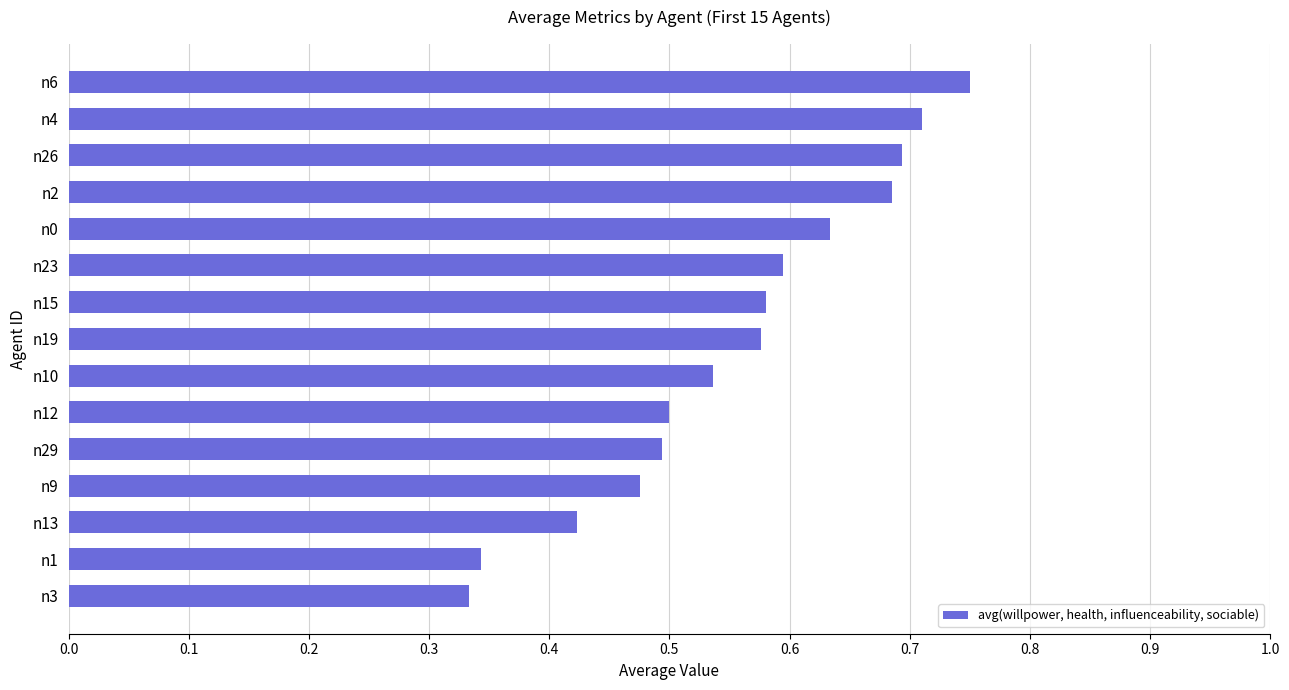

Which has a higher value, n3 or n9?

n9